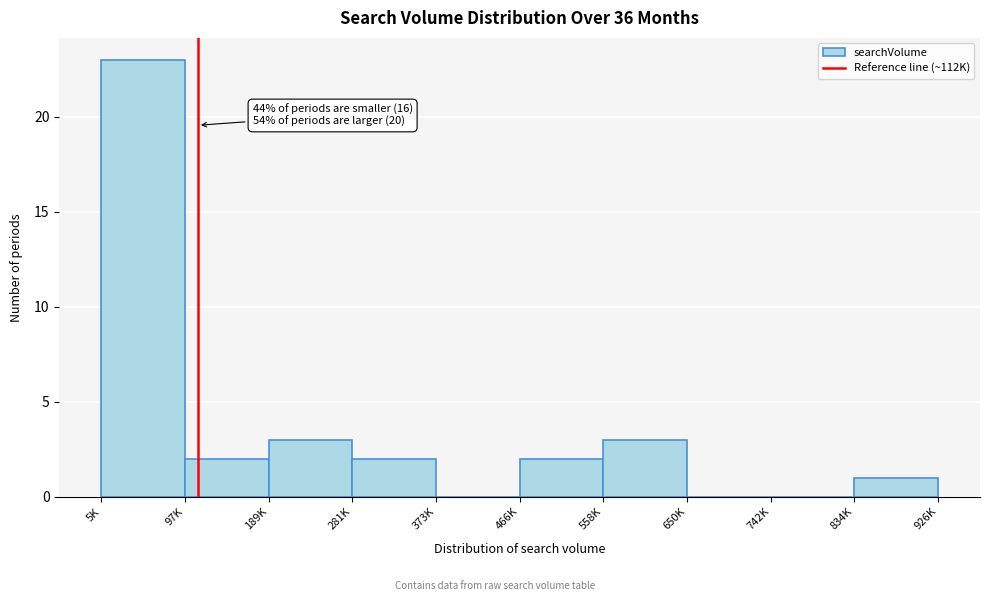

Reading left to right, list all the values displayed in this chart.

5K=23	97K=2	189K=3	281K=2	373K=0	466K=2	558K=3	650K=0	742K=0	834K=1